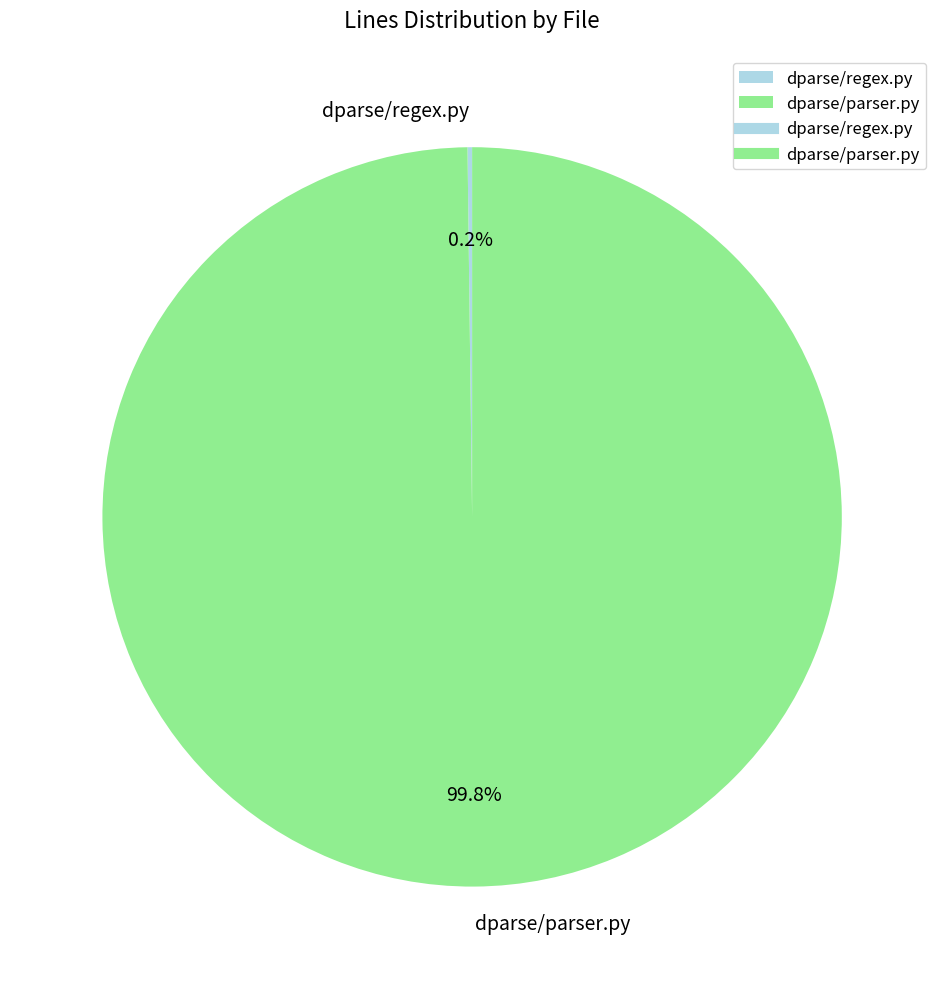

Is there a majority slice in this chart?

Yes